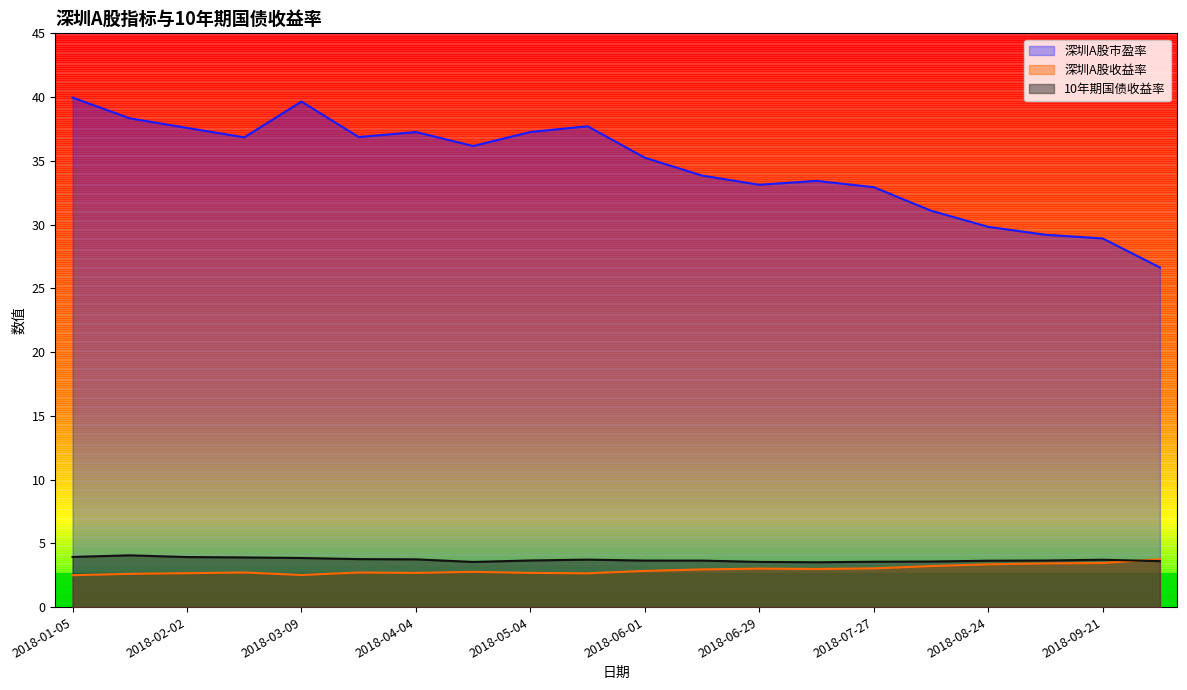

Reading left to right, transcribe all the data shown in this chart.

深圳A股市盈率: 40.0	38.3	37.6	36.8	39.6	36.9	37.3	36.2	37.3	37.7	35.2	33.8	33.1	33.4	32.9	31.1	29.8	29.2	28.9	26.6
深圳A股收益率: 2.5	2.6	2.7	2.7	2.5	2.7	2.7	2.8	2.7	2.7	2.8	3.0	3.0	3.0	3.0	3.2	3.4	3.4	3.5	3.8
10年期国债收益率: 3.9	4.1	3.9	3.9	3.9	3.8	3.7	3.5	3.7	3.7	3.6	3.6	3.5	3.5	3.6	3.6	3.6	3.7	3.7	3.6